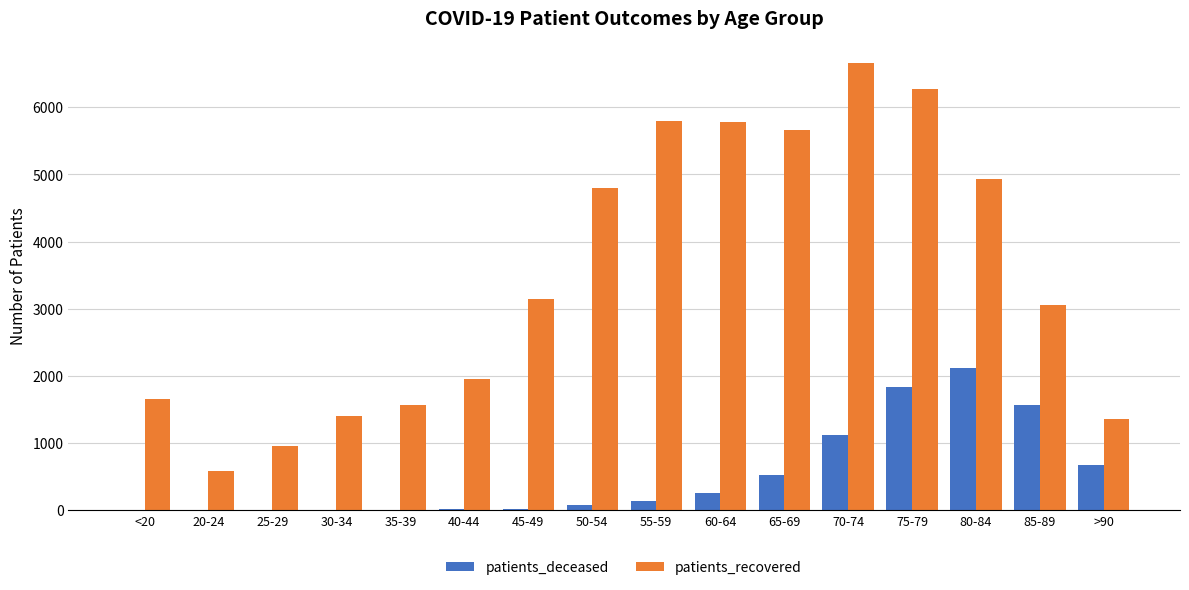

How many data points does each series have?

16